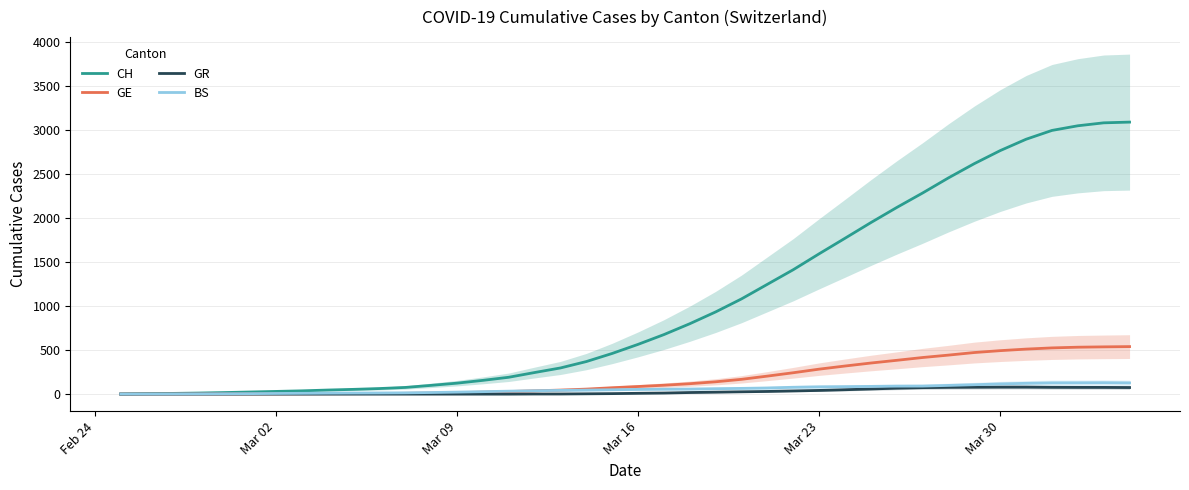

True or false: BS has a value of 121.0 at 26.

False